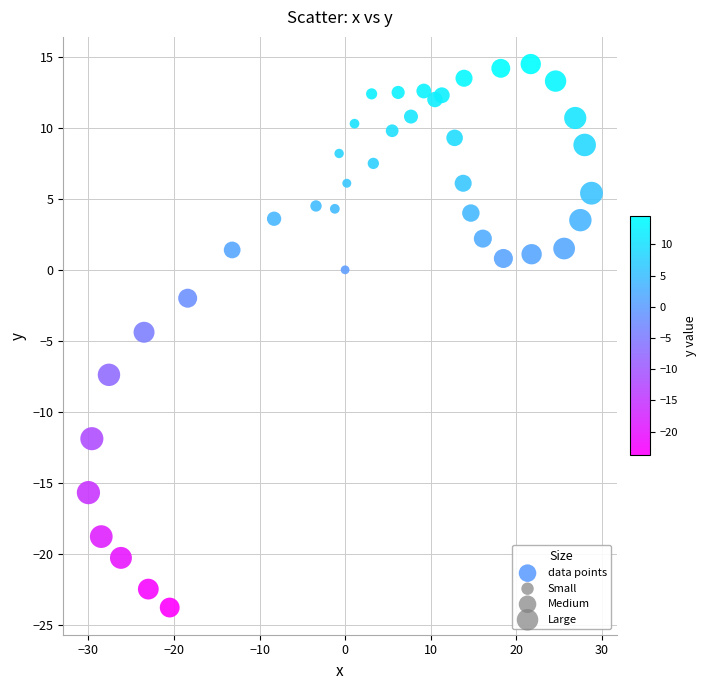

What is the range of Y values (max minus min)?

38.3